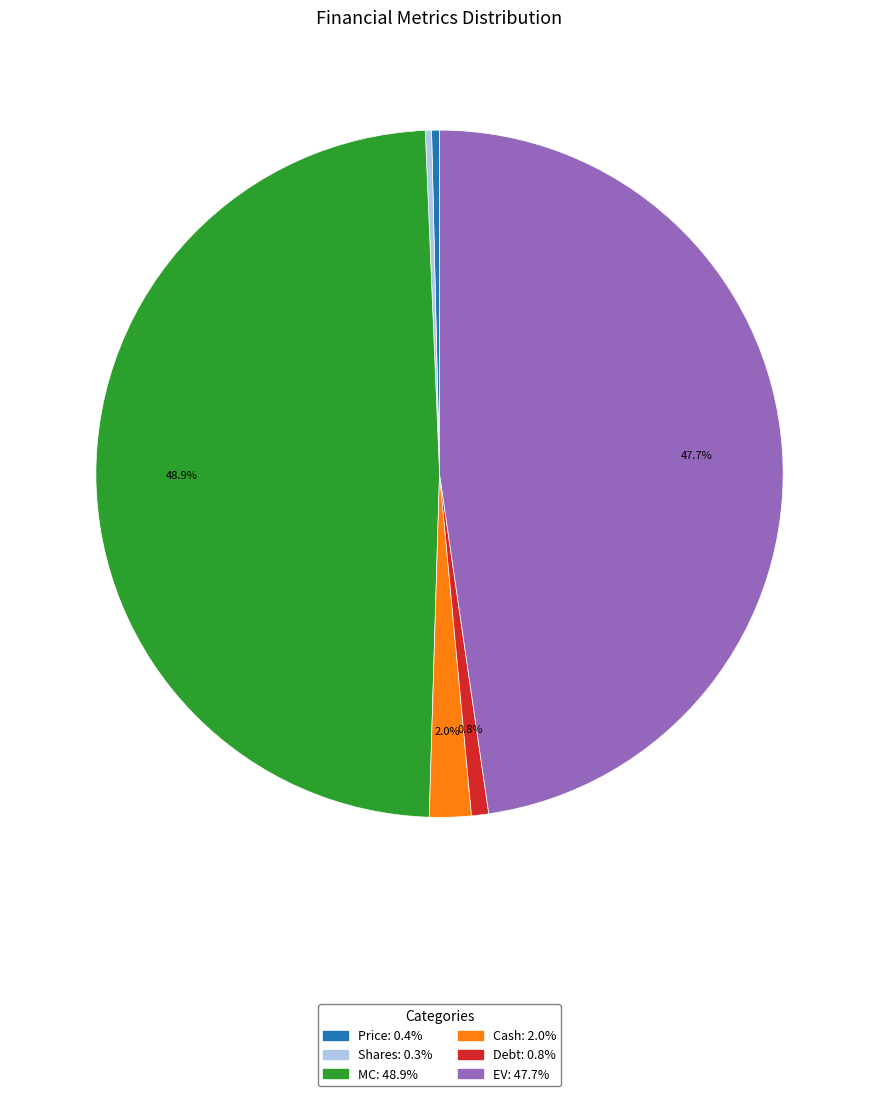

Is it true that EV is 48% of the pie?

True